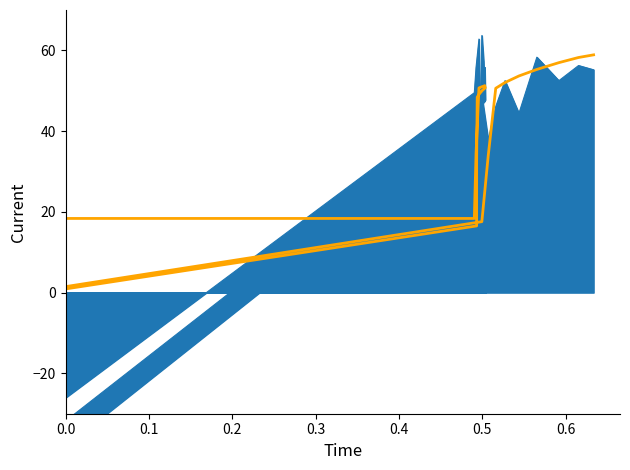

How many values are below zero?

4